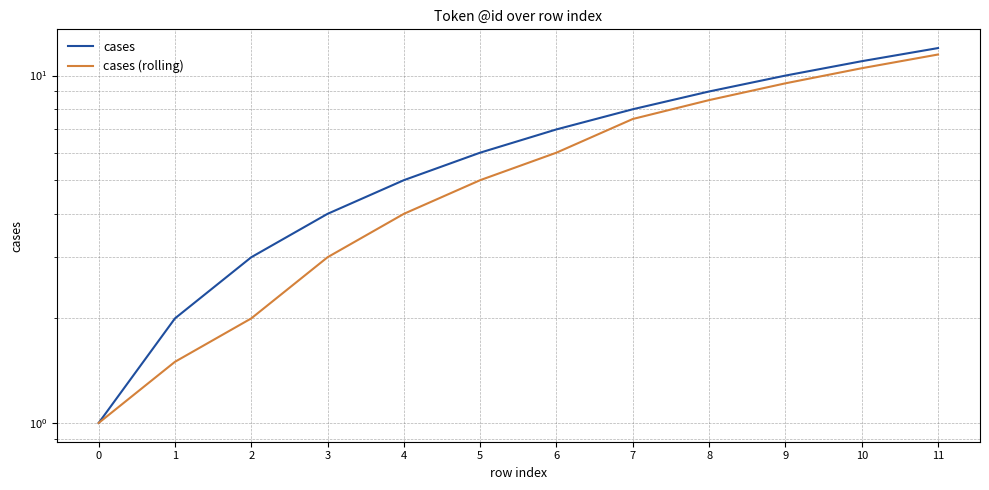

At which label does cases (rolling) reach its peak?

11